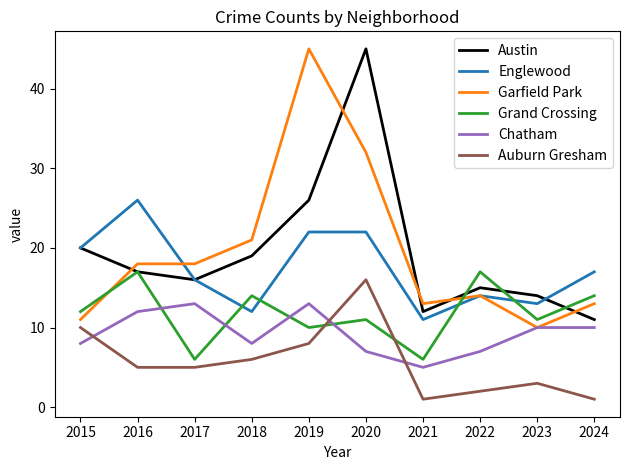

The value of Garfield Park at 2019 is 22. True or false?

False